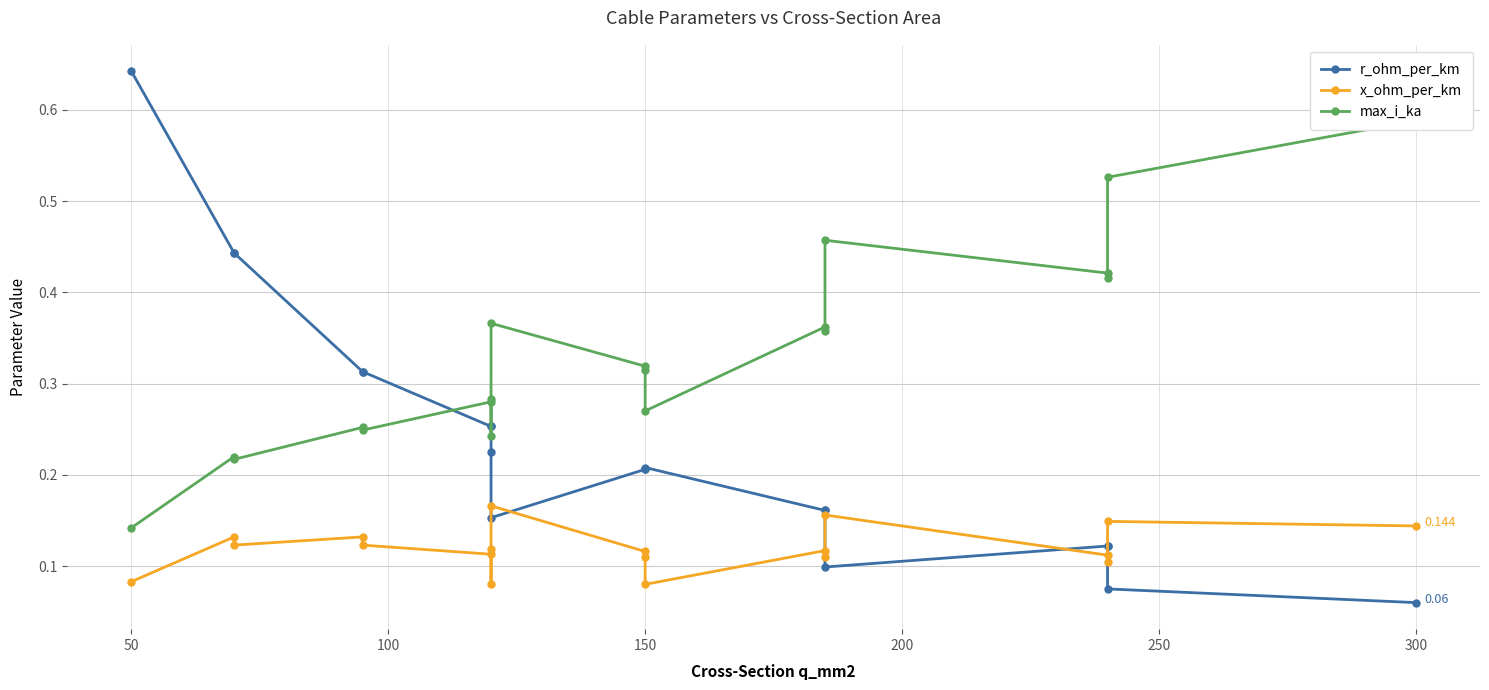

Is it true that max_i_ka equals 0.3 at 17?

False